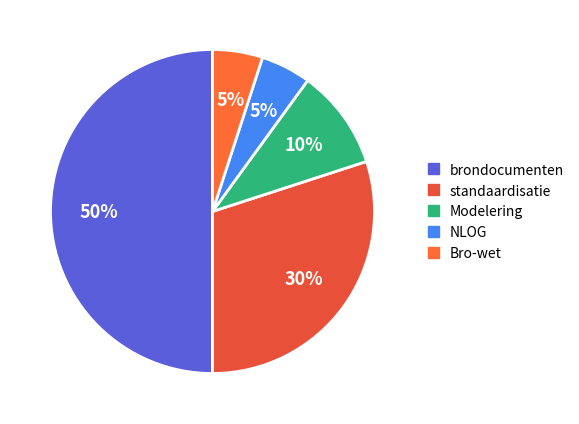

To the nearest percent, what percentage of the pie is standaardisatie?

30%